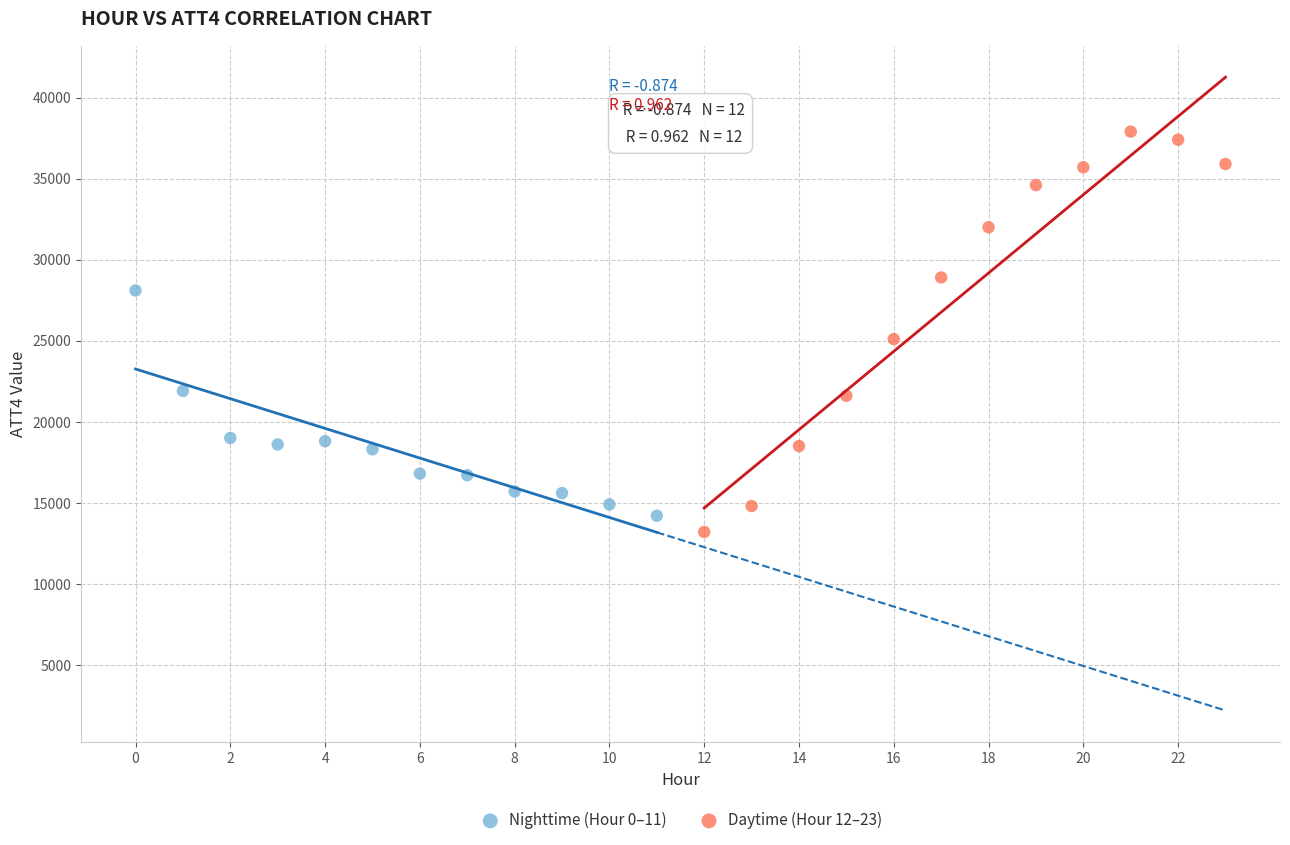

Which series reaches the maximum Y coordinate?

Daytime (Hour 12–23)